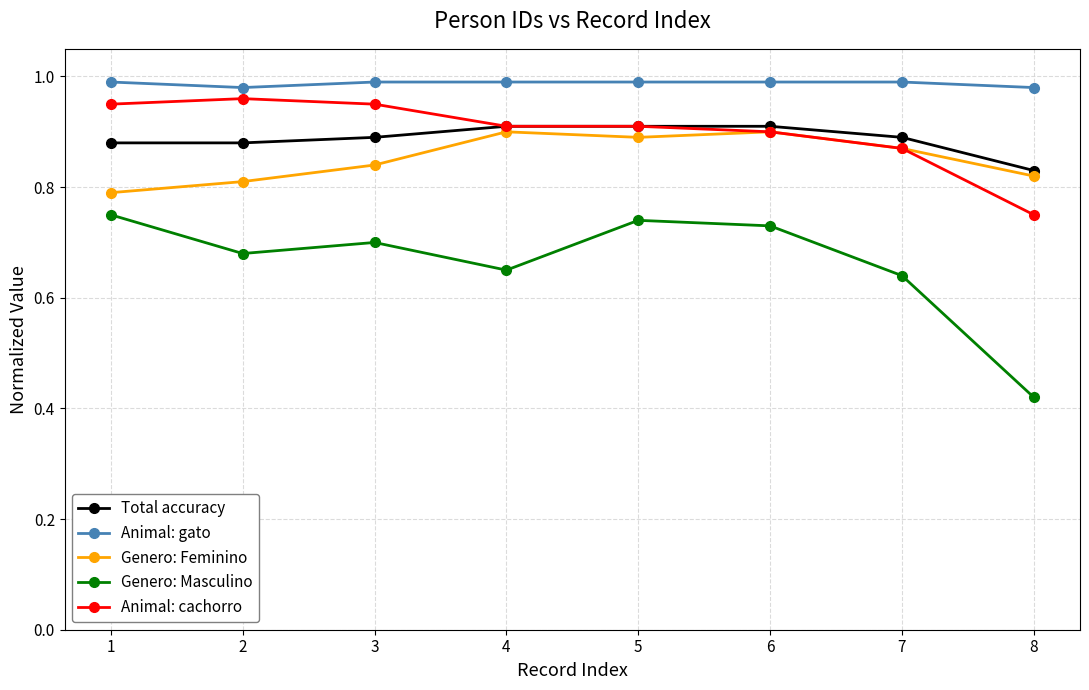

How many lines are shown in the chart?

5